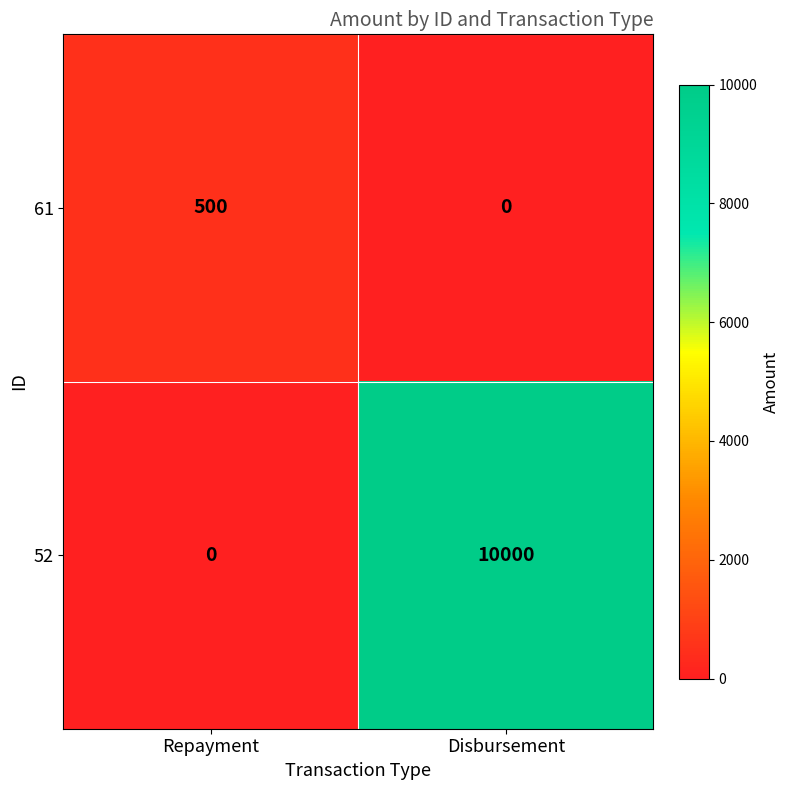

Between Repayment and Disbursement, which series saw the biggest shift?

52